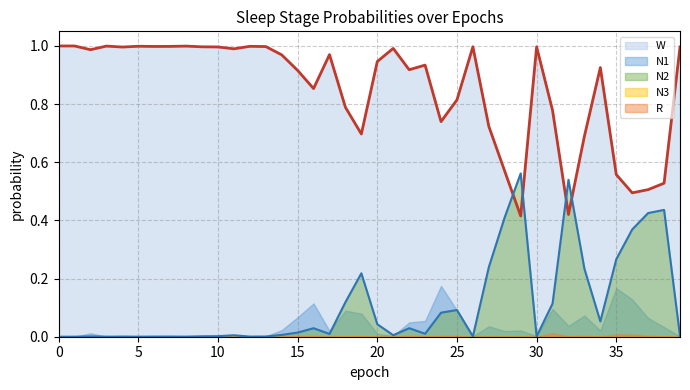

In W_line, how many points are lower than both neighbors (excluding endpoints)?

11